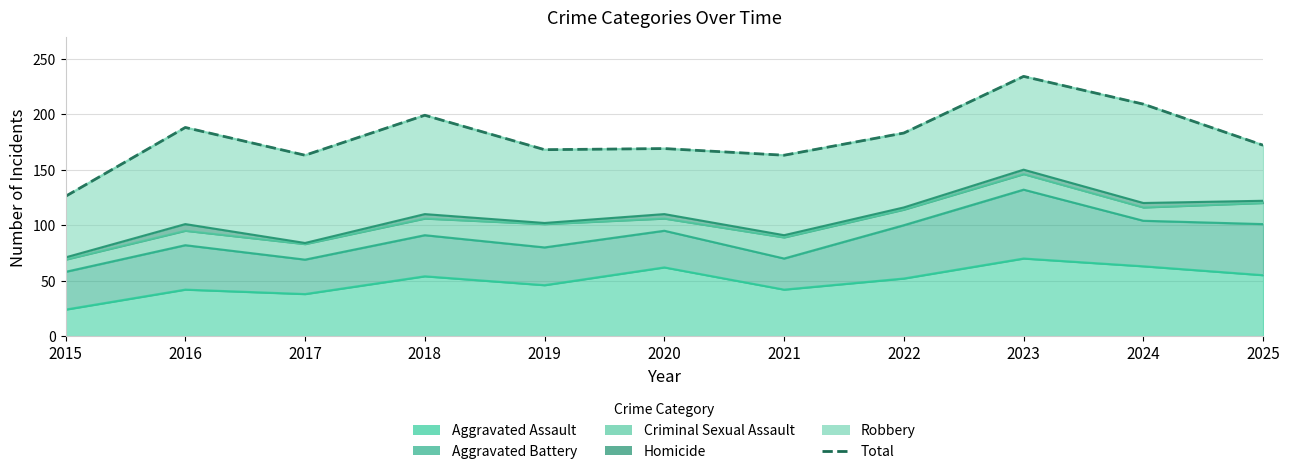

Is it true that the value at 2017 is 283?

False